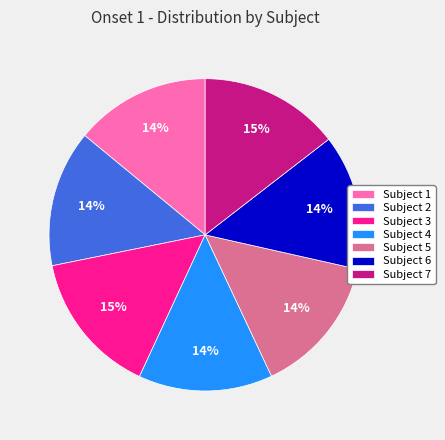

To the nearest percent, what is the average slice percentage?

14%